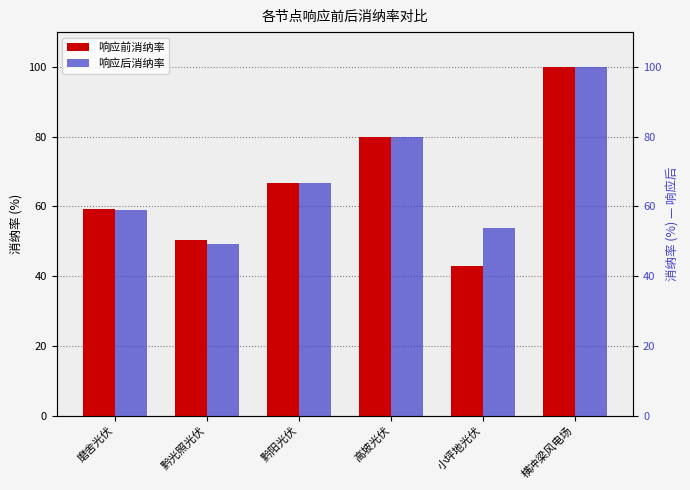

At which category is the sum across all series the highest?

横冲梁风电场